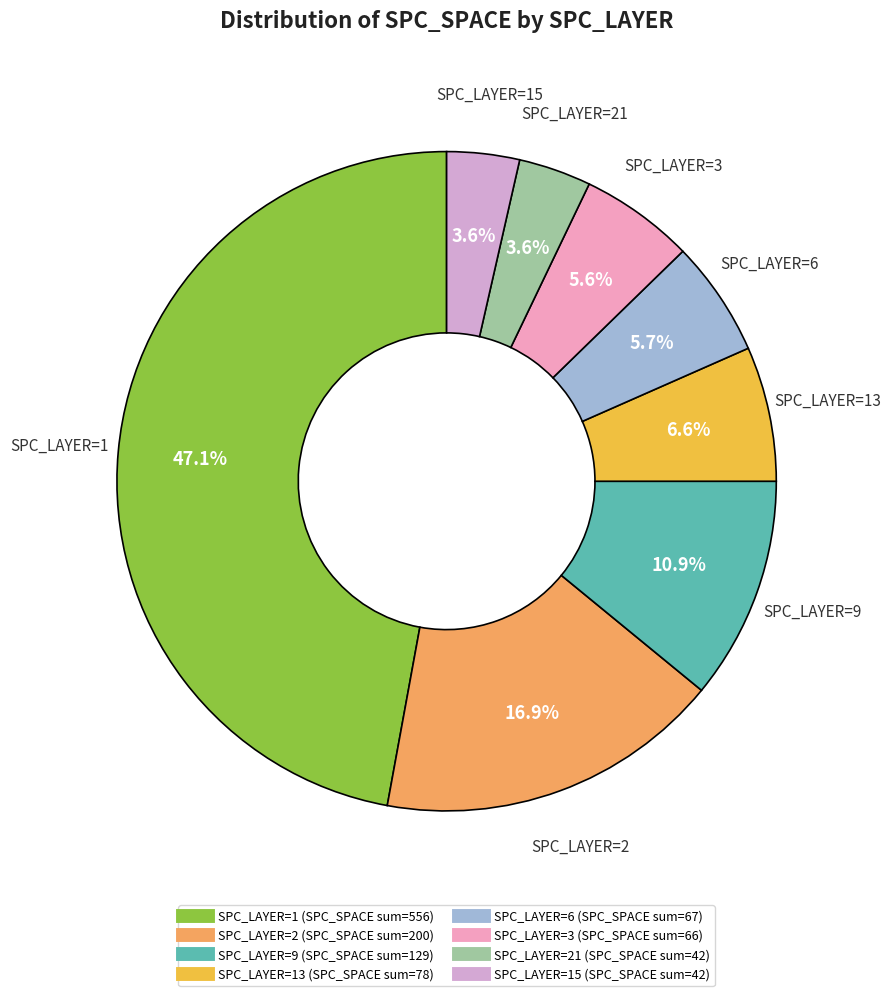

How many segments does this pie chart have?

8